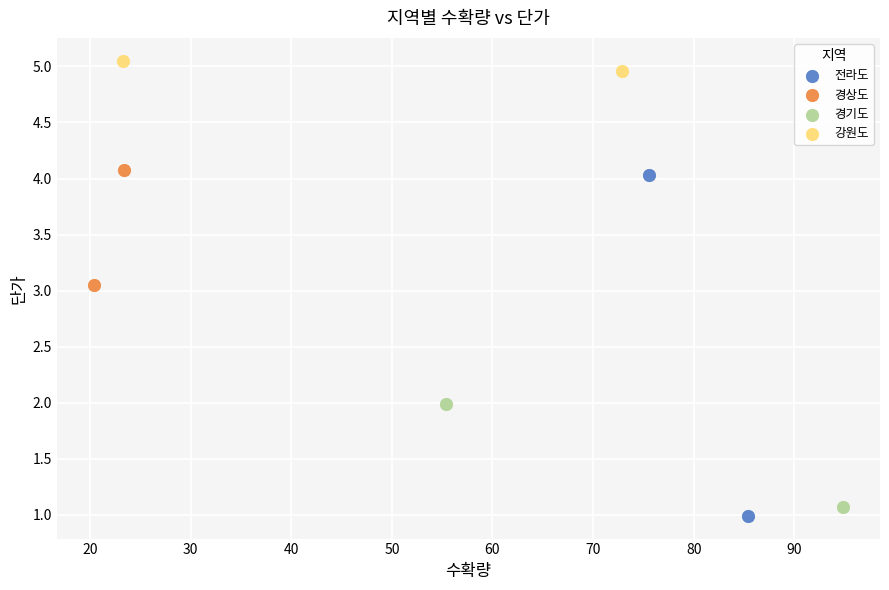

What are all the series names shown in the legend?

전라도, 경상도, 경기도, 강원도